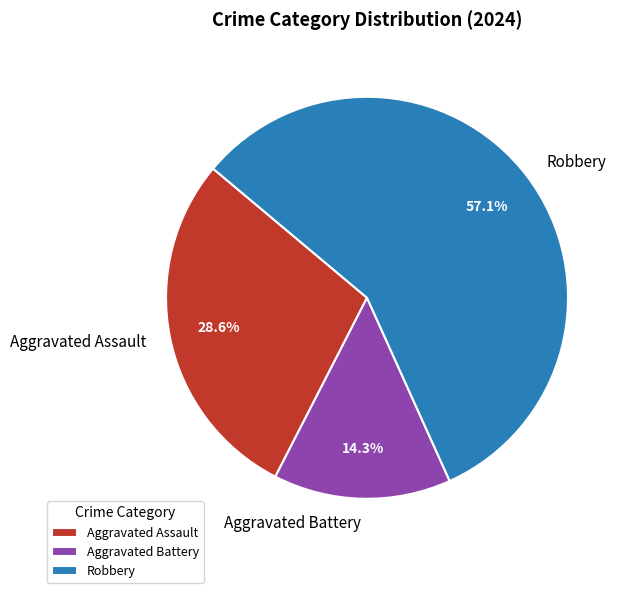

What percentage is NOT represented by Robbery?

42.9%